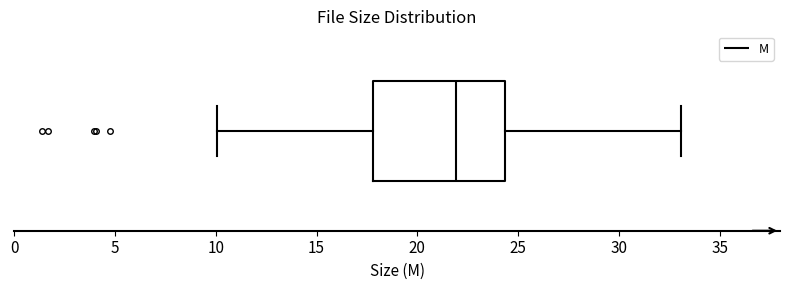

Read this box plot against the x-axis: the position of the median line, the range covered by the box, and the ends of both whiskers. The values are not printed on the chart, so give them approximately, as read against the axis.

median 22.0, box 18.0 to 24.5, whiskers 10.0 to 33.0